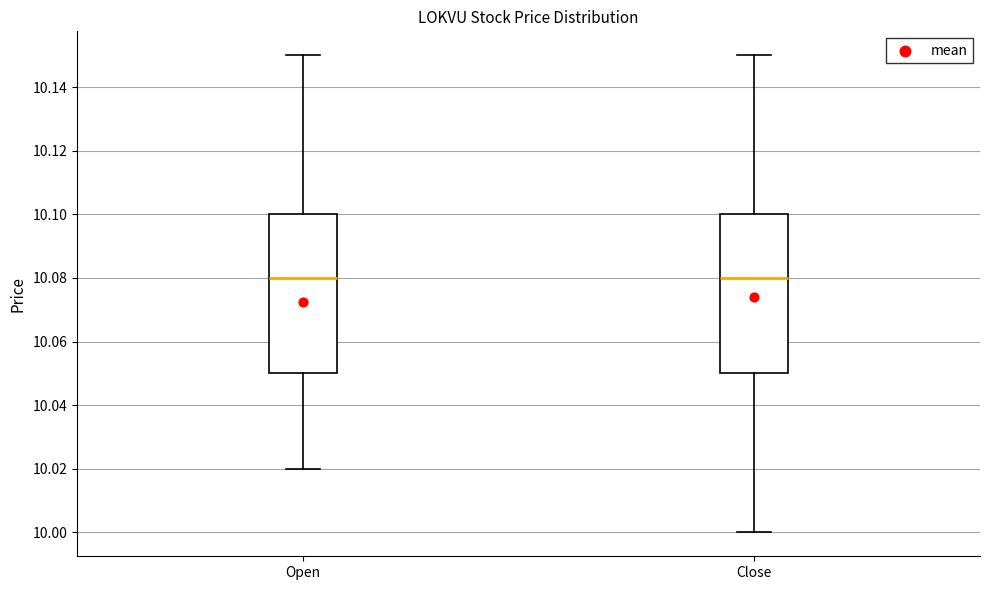

Where is the lower edge of the box for Open on the y-axis? The values are not printed on the chart, so give them approximately, as read against the axis.

10.05